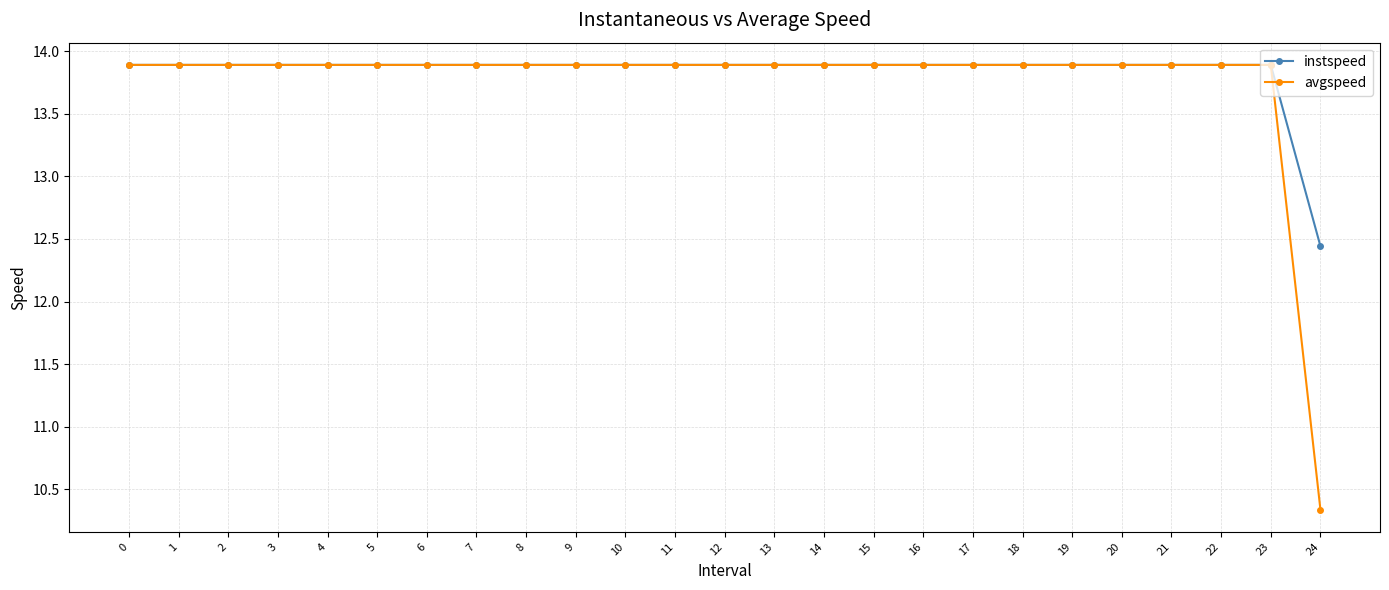

At how many categories does at least one series exceed 11?

25